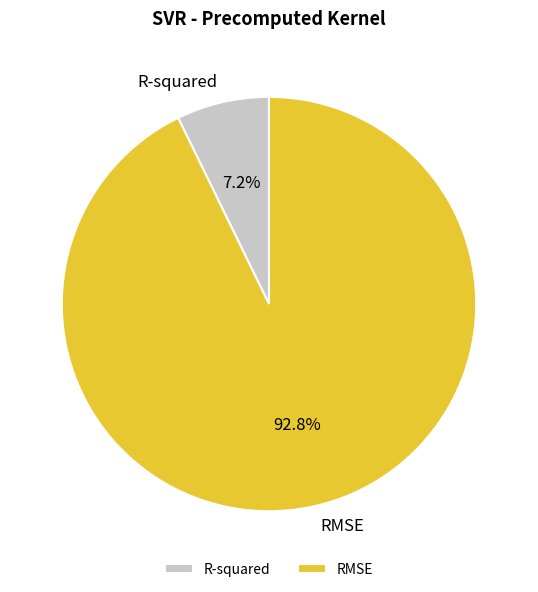

To the nearest percent, what portion does RMSE represent?

93%